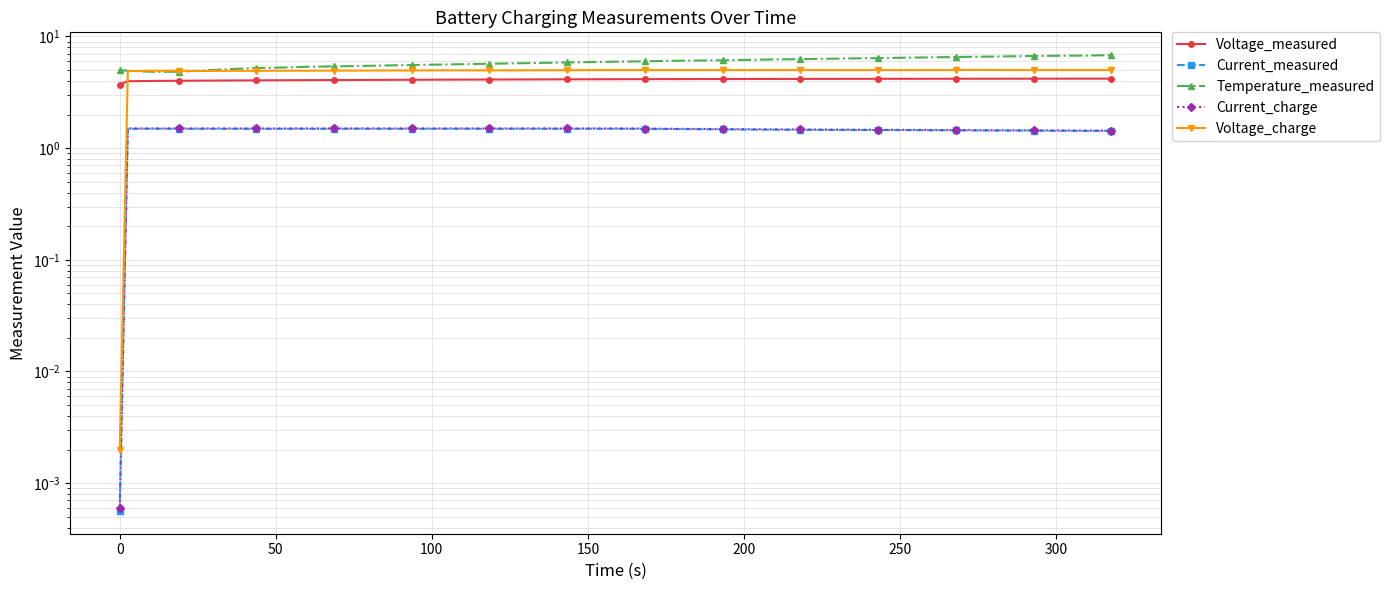

Reading left to right, transcribe all the data shown in this chart.

Voltage_measured: 3.7	4.0	4.0	4.0	4.0	4.0	4.0	4.1	4.1	4.1	4.1	4.1	4.1	4.1	4.1	4.1	4.1	4.1	4.1	4.1	4.1	4.1	4.2	4.2	4.2	4.2	4.2	4.2	4.2	4.2	4.2	4.2	4.2	4.2	4.2	4.2	4.2	4.2	4.2	4.2
Current_measured: 0.0	1.5	1.5	1.5	1.5	1.5	1.5	1.5	1.5	1.5	1.5	1.5	1.5	1.5	1.5	1.5	1.5	1.5	1.5	1.5	1.5	1.5	1.5	1.5	1.5	1.5	1.5	1.5	1.5	1.5	1.5	1.4	1.4	1.4	1.4	1.4	1.4	1.4	1.4	1.4
Temperature_measured: 5.0	4.9	4.8	4.8	5.0	5.1	5.2	5.3	5.4	5.4	5.4	5.5	5.5	5.6	5.6	5.7	5.7	5.8	5.8	5.9	6.0	6.0	6.1	6.1	6.1	6.2	6.2	6.3	6.3	6.4	6.4	6.5	6.5	6.5	6.6	6.6	6.7	6.7	6.7	6.8
Current_charge: 0.0	1.5	1.5	1.5	1.5	1.5	1.5	1.5	1.5	1.5	1.5	1.5	1.5	1.5	1.5	1.5	1.5	1.5	1.5	1.5	1.5	1.5	1.5	1.5	1.5	1.5	1.5	1.5	1.5	1.5	1.5	1.5	1.5	1.5	1.4	1.4	1.4	1.4	1.4	1.4
Voltage_charge: 0.0	4.9	4.9	4.9	4.9	4.9	4.9	4.9	4.9	4.9	4.9	5.0	5.0	5.0	5.0	5.0	5.0	5.0	5.0	5.0	5.0	5.0	5.0	5.0	5.0	5.0	5.0	5.0	5.0	5.0	5.0	5.0	5.0	5.0	5.0	5.0	5.0	5.0	5.0	5.0